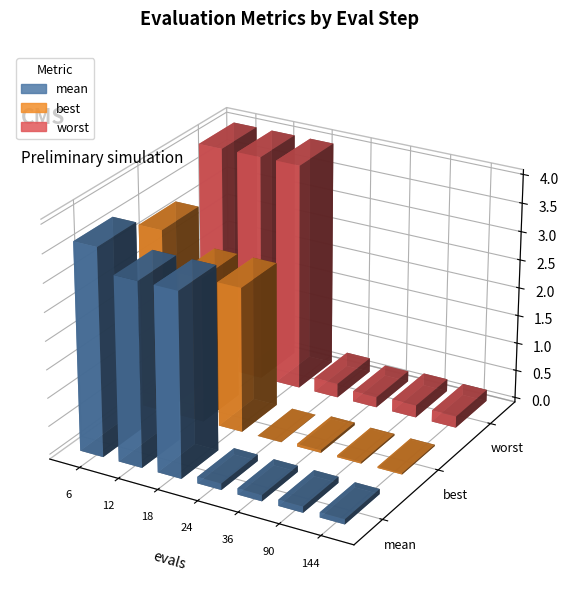

What is the difference between the maximum and minimum values in the best series?

3.2